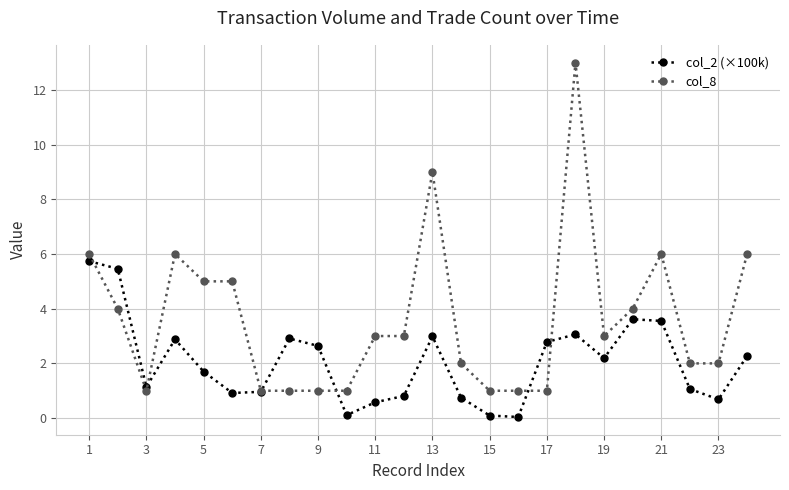

What is the minimum value for col_8?

1.0